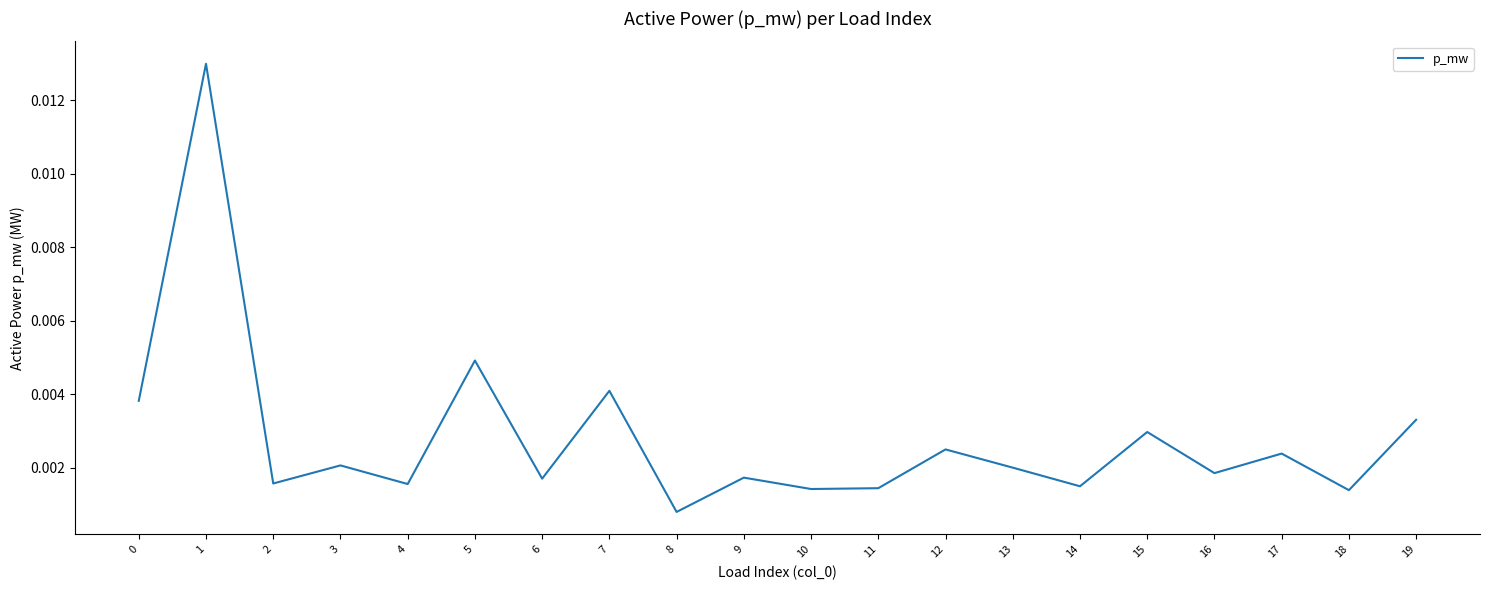

At which category does the chart reach its minimum across all series?

8